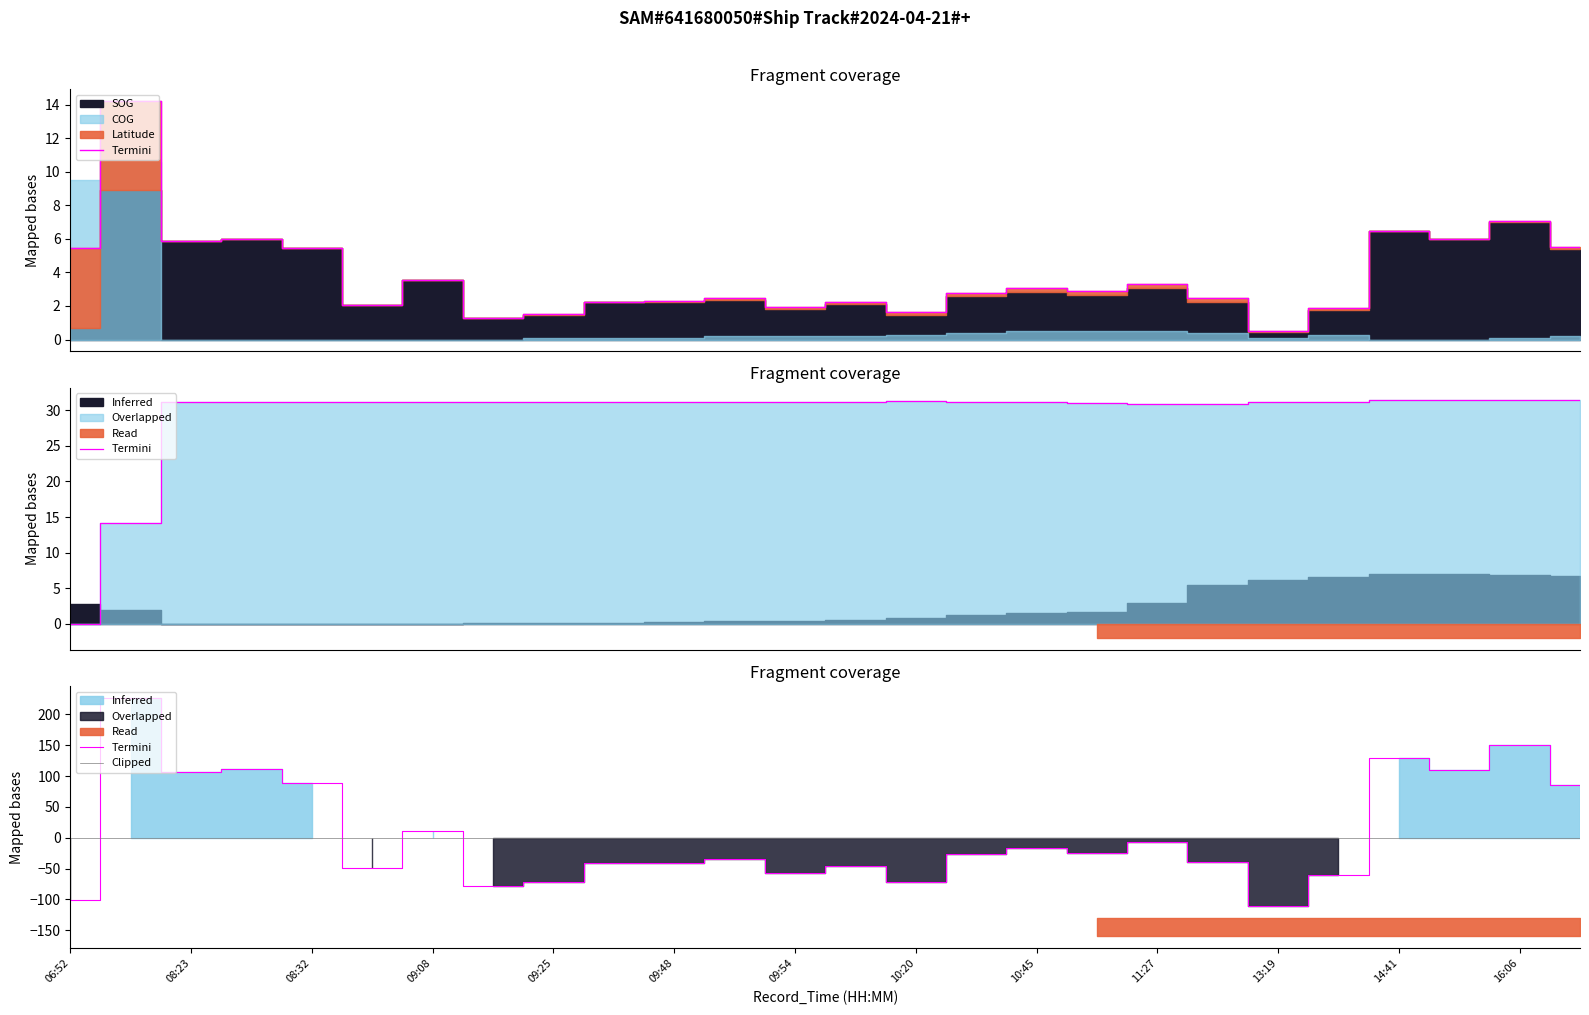

At which label is the value closest to 57?

25